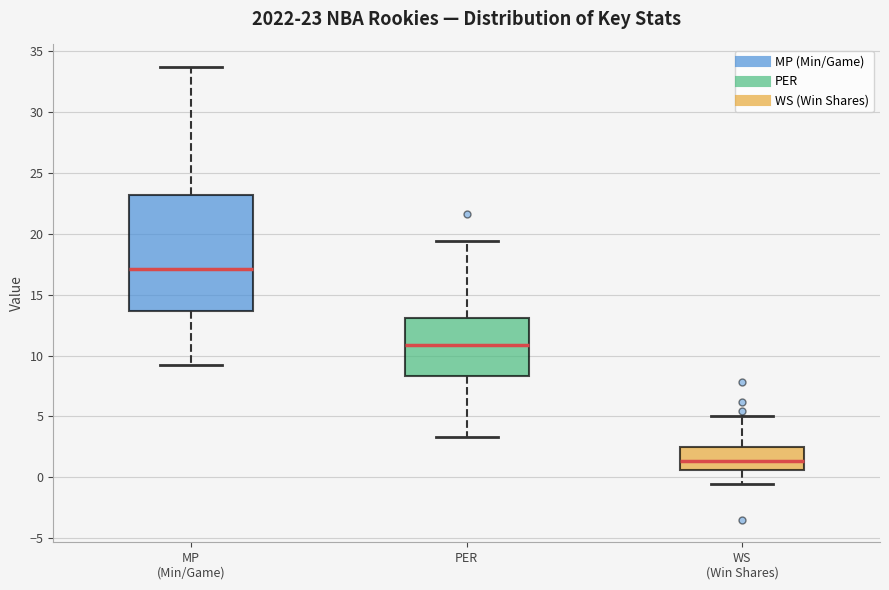

Which box is the tallest, from its lower edge to its upper edge?

MP (Min/Game)